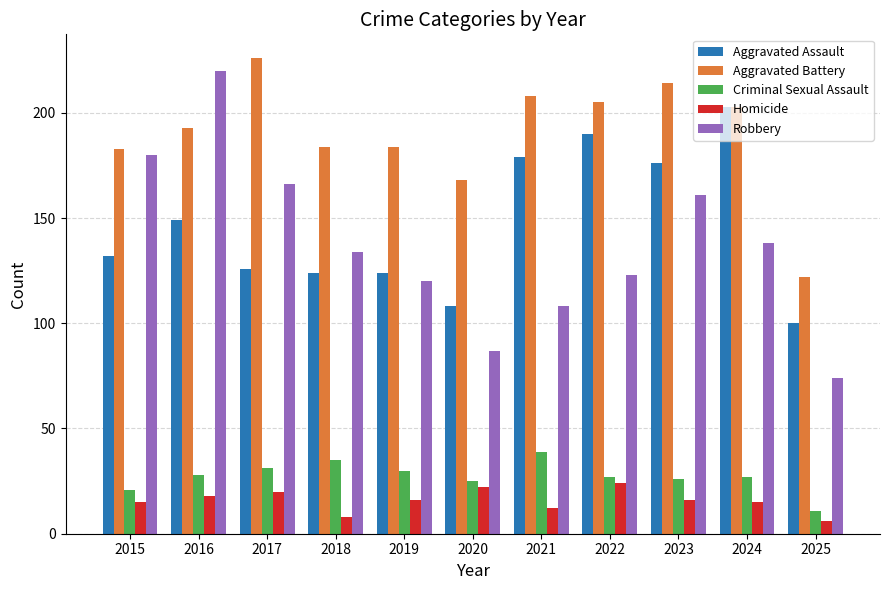

What is the difference between the maximum and minimum values in the Criminal Sexual Assault series?

28